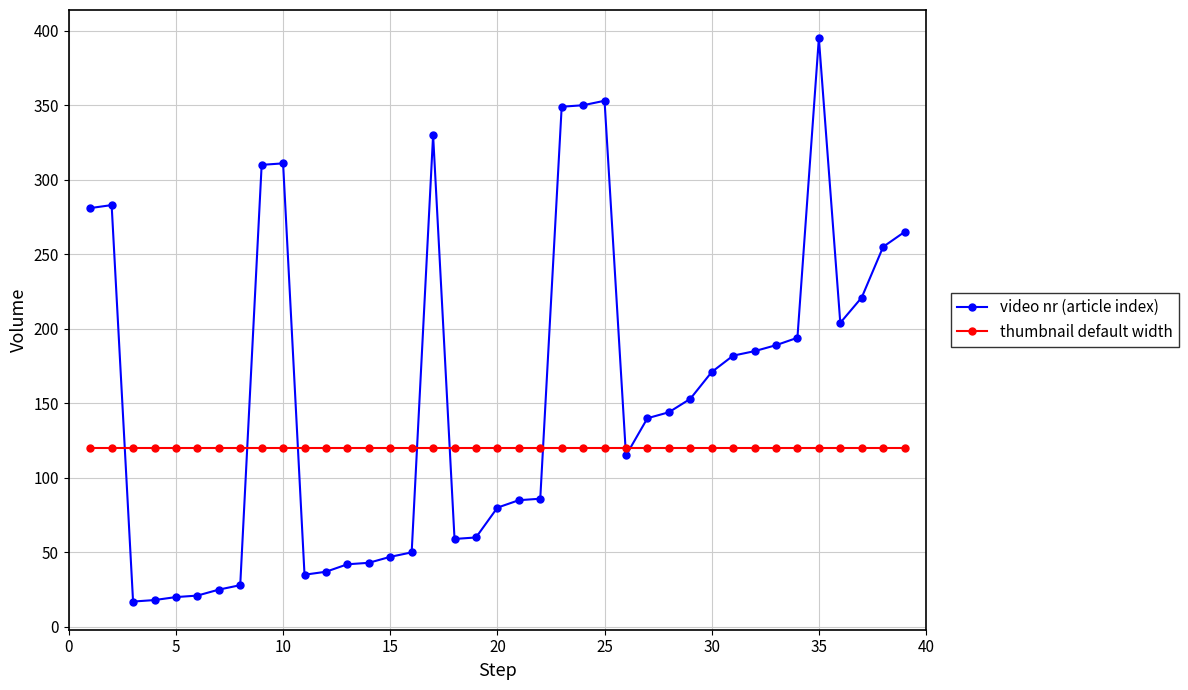

What is the highest value of the thumbnail default width series?

120